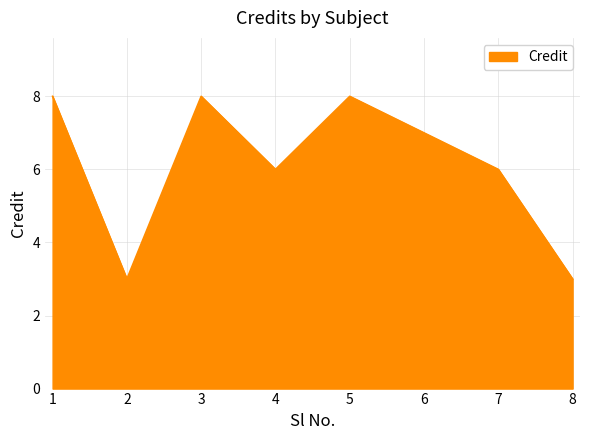

What is the difference between the maximum and minimum values?

5